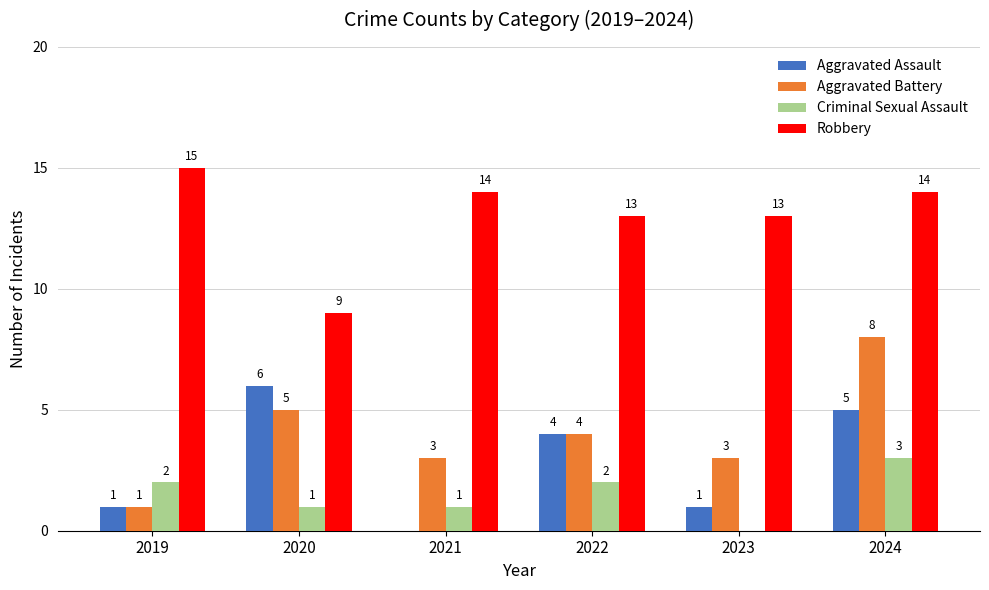

Is the value of Criminal Sexual Assault at 2021 greater than the value of Robbery at 2023?

No